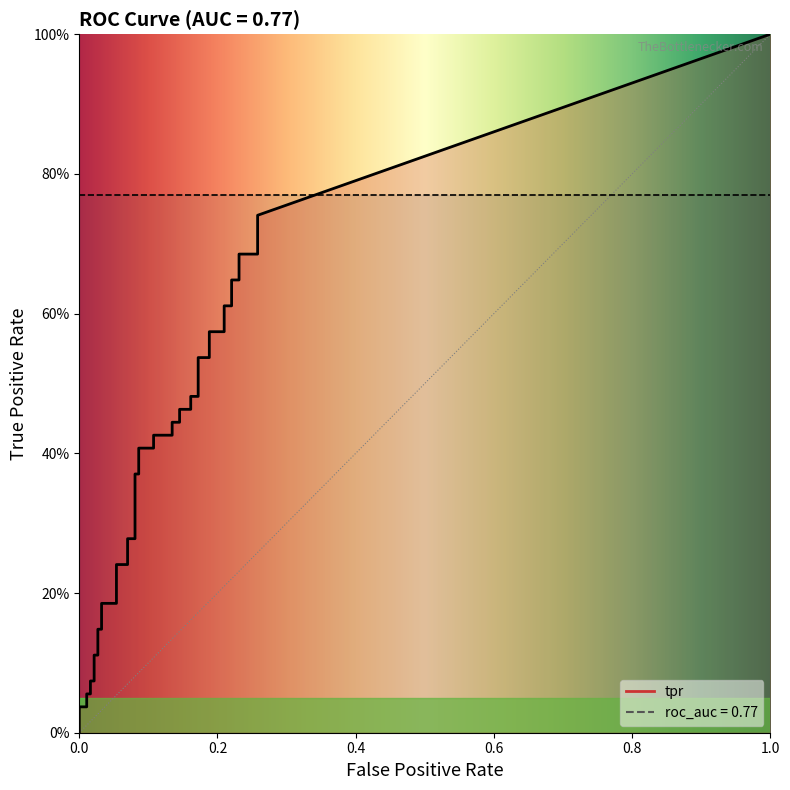

How many positive values does the fpr series have?

38